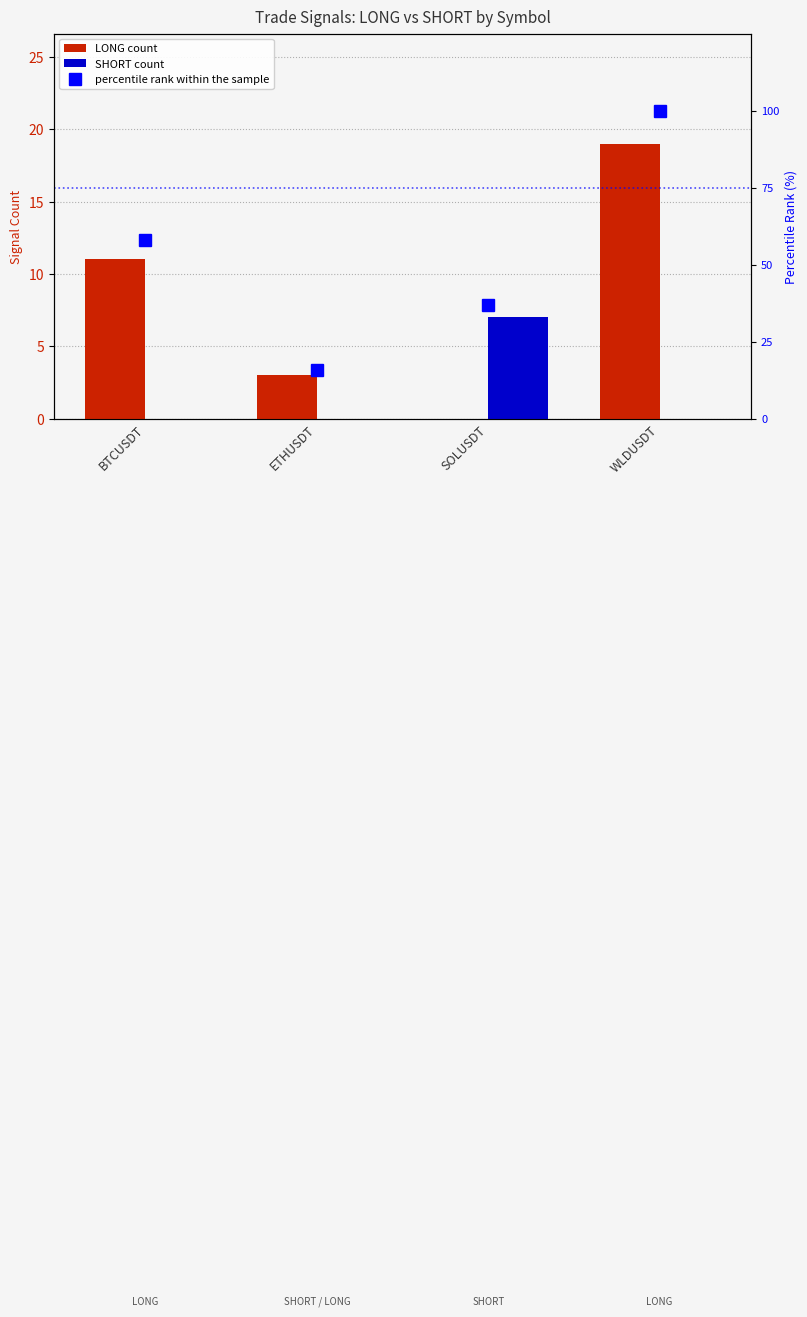

What is the maximum value shown in the chart?

100.0